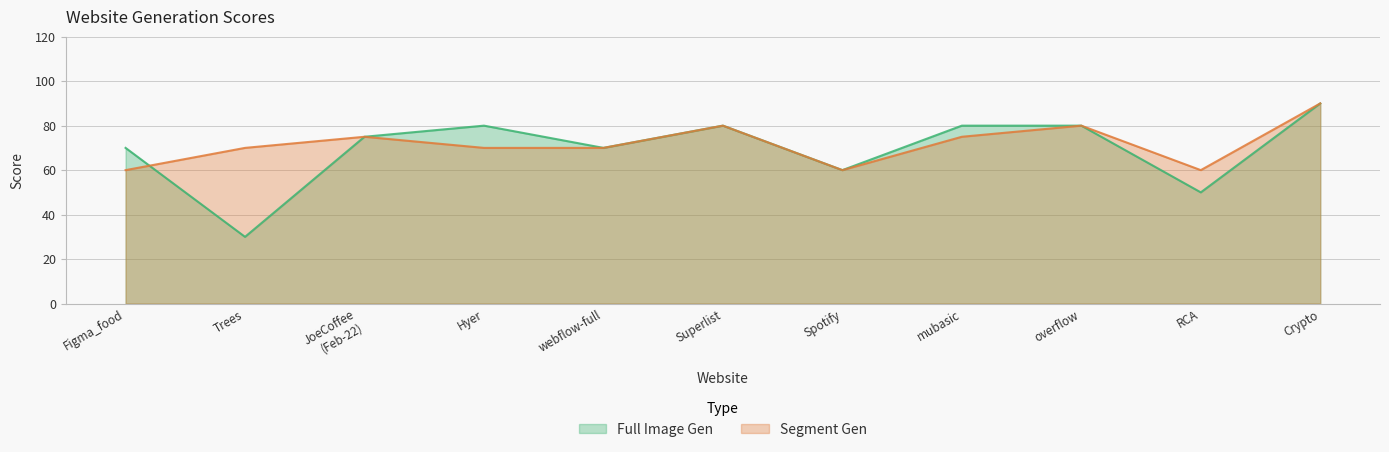

What is the difference between the maximum and second lowest values in the Segment Gen series?

30